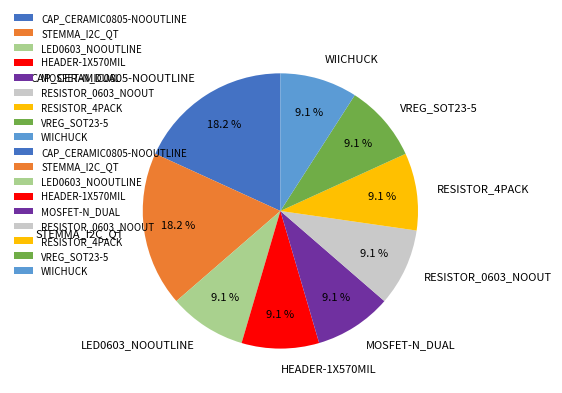

Count the number of slices in the pie.

9